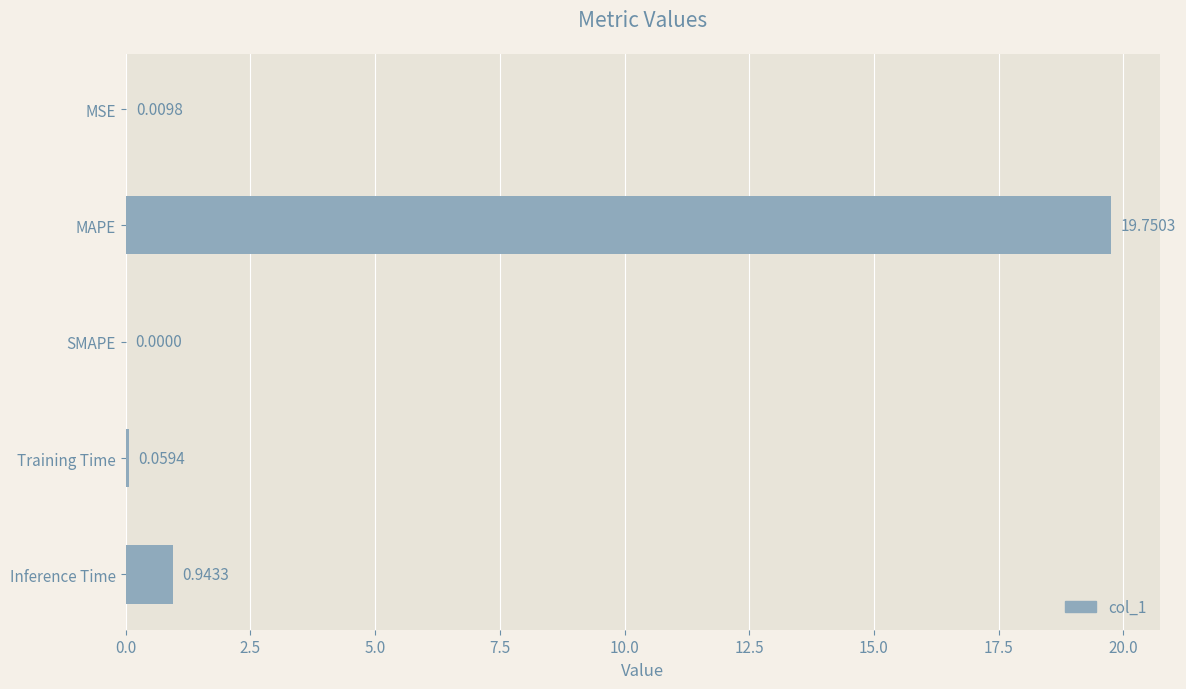

What is the average value?

4.2